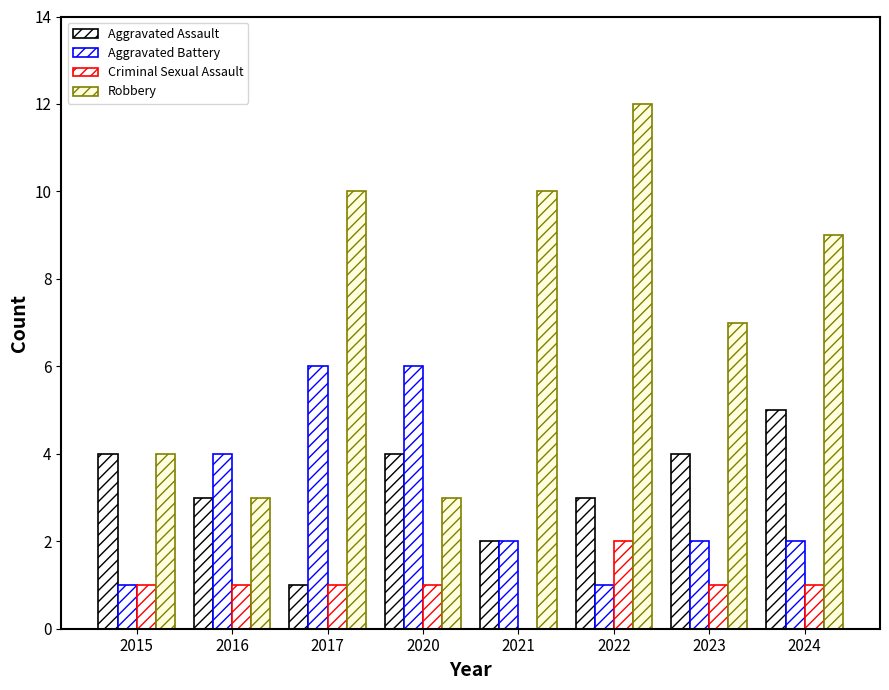

Count the number of data series in this chart.

4